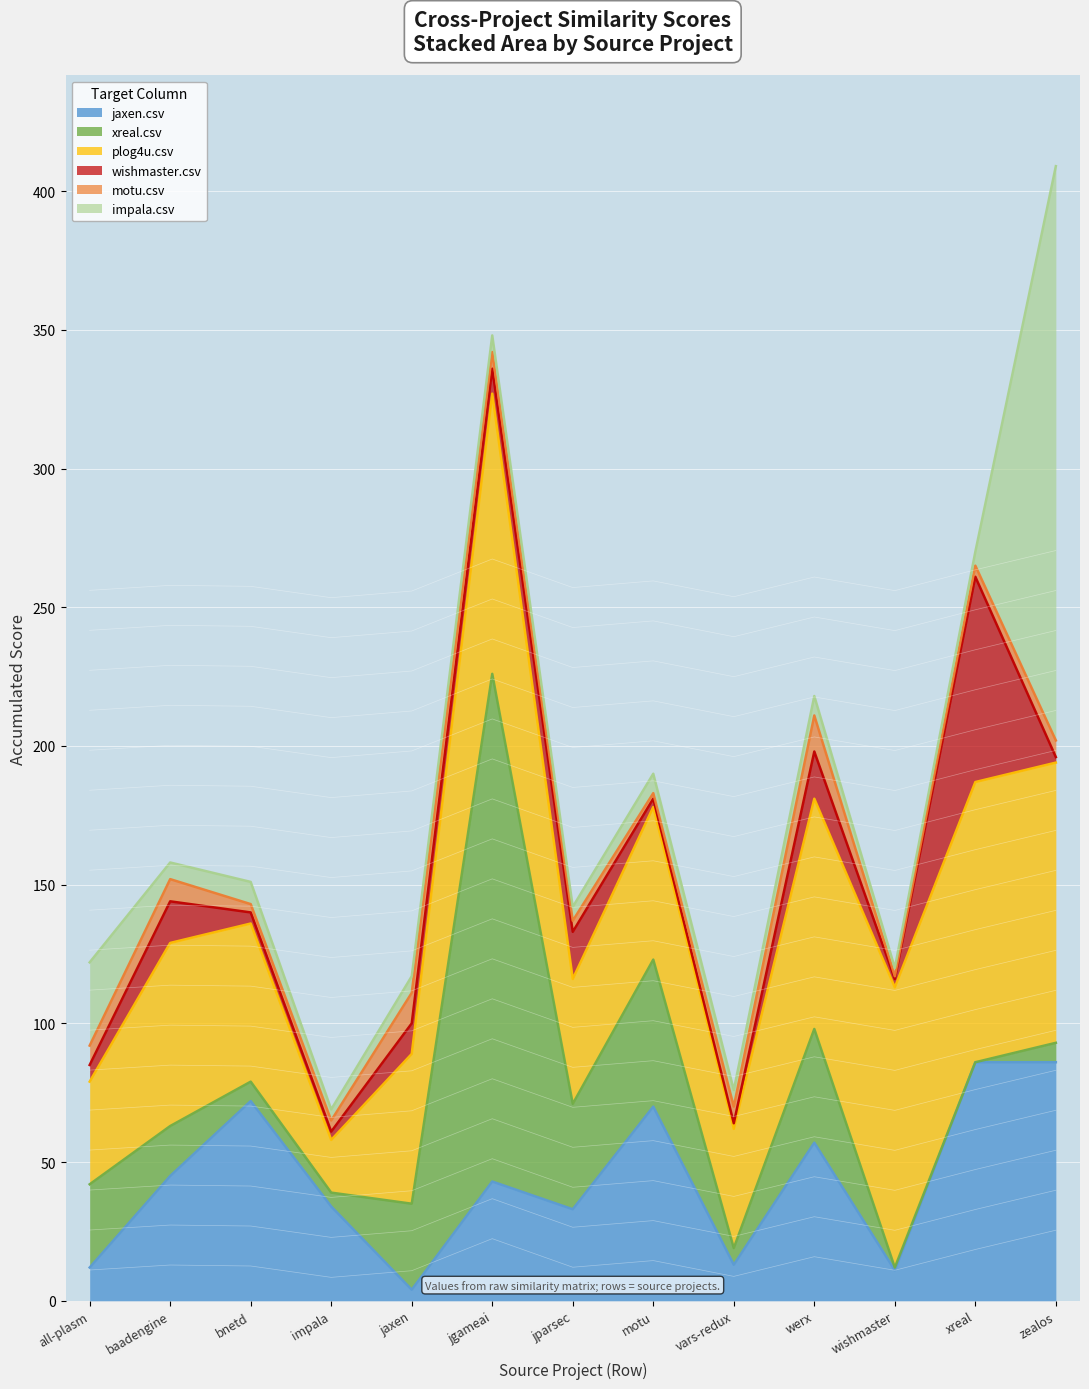

Reading left to right, extract all data points from this chart.

jaxen.csv: 12	45	72	34	4	43	33	70	13	57	11	86	86
xreal.csv: 30	18	7	5	31	183	38	53	6	41	1	0	7
plog4u.csv: 37	66	57	19	54	101	45	55	43	83	101	101	101
wishmaster.csv: 6	15	4	3	11	9	17	3	2	17	3	74	2
motu.csv: 7	8	3	4	11	6	4	2	6	13	1	4	6
impala.csv: 30	6	8	4	6	6	5	7	6	7	3	5	207